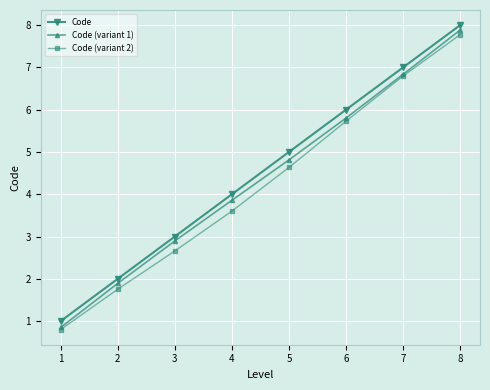

Which series has the widest spread of values?

Code (variant 1)